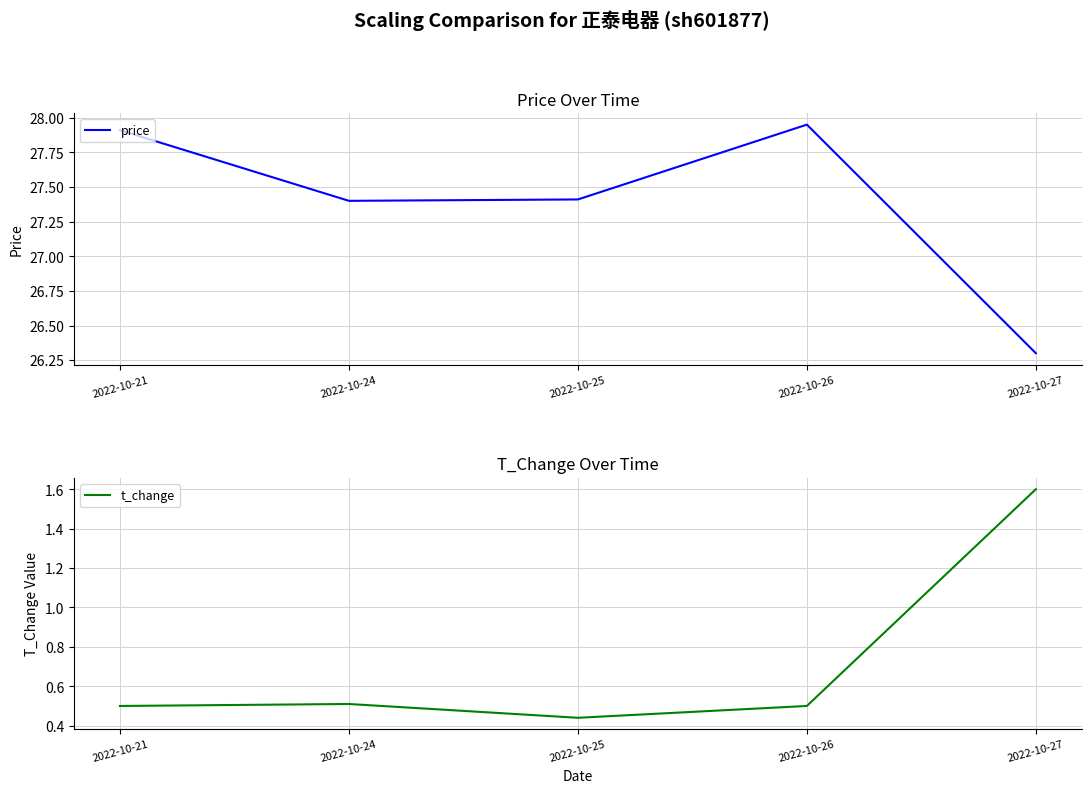

True or false: price has a value of 27.9 at 2022-10-26.

True